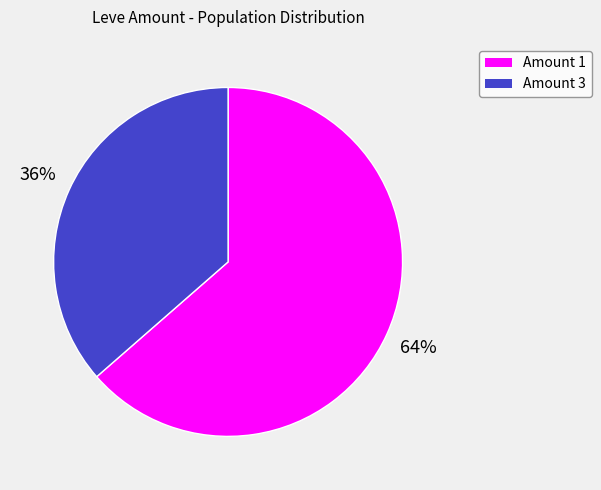

To the nearest percent, what is the average slice percentage?

50%